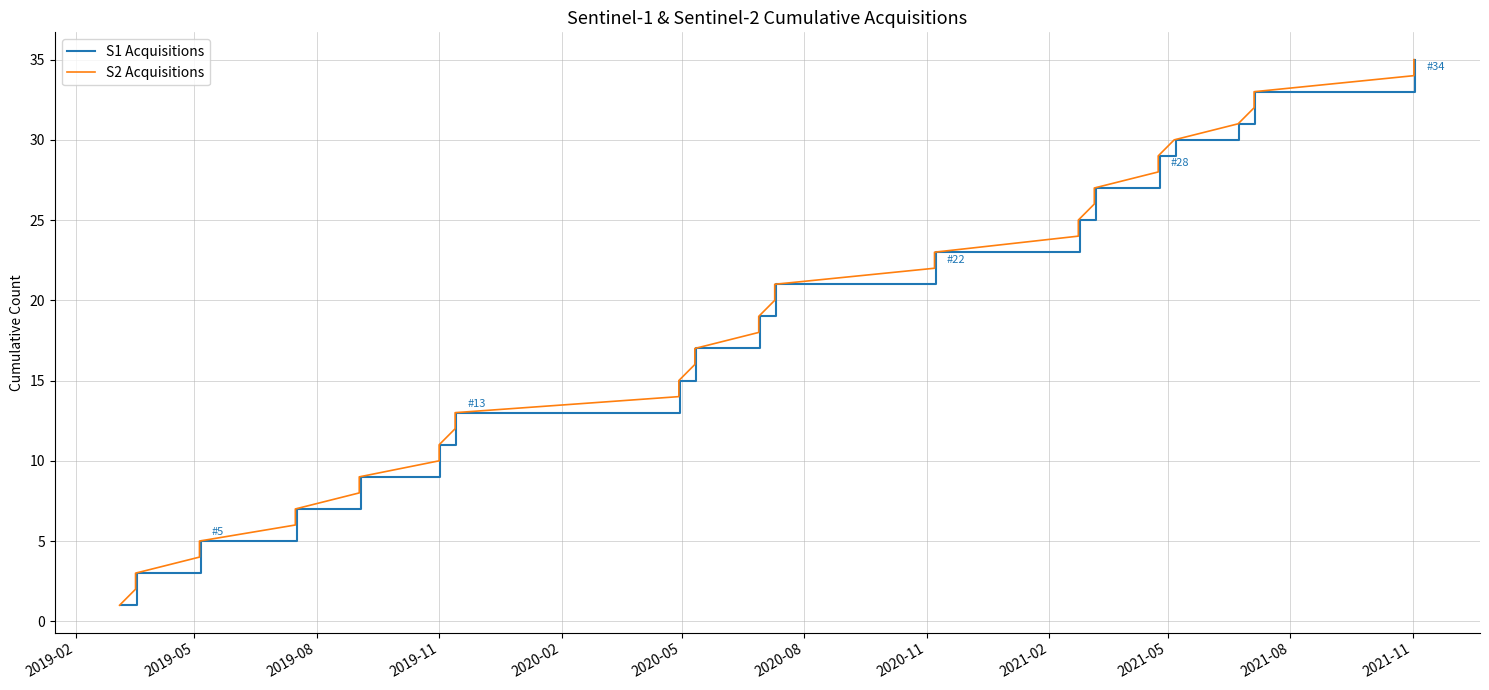

Is this an area chart (filled region under the line)?

No